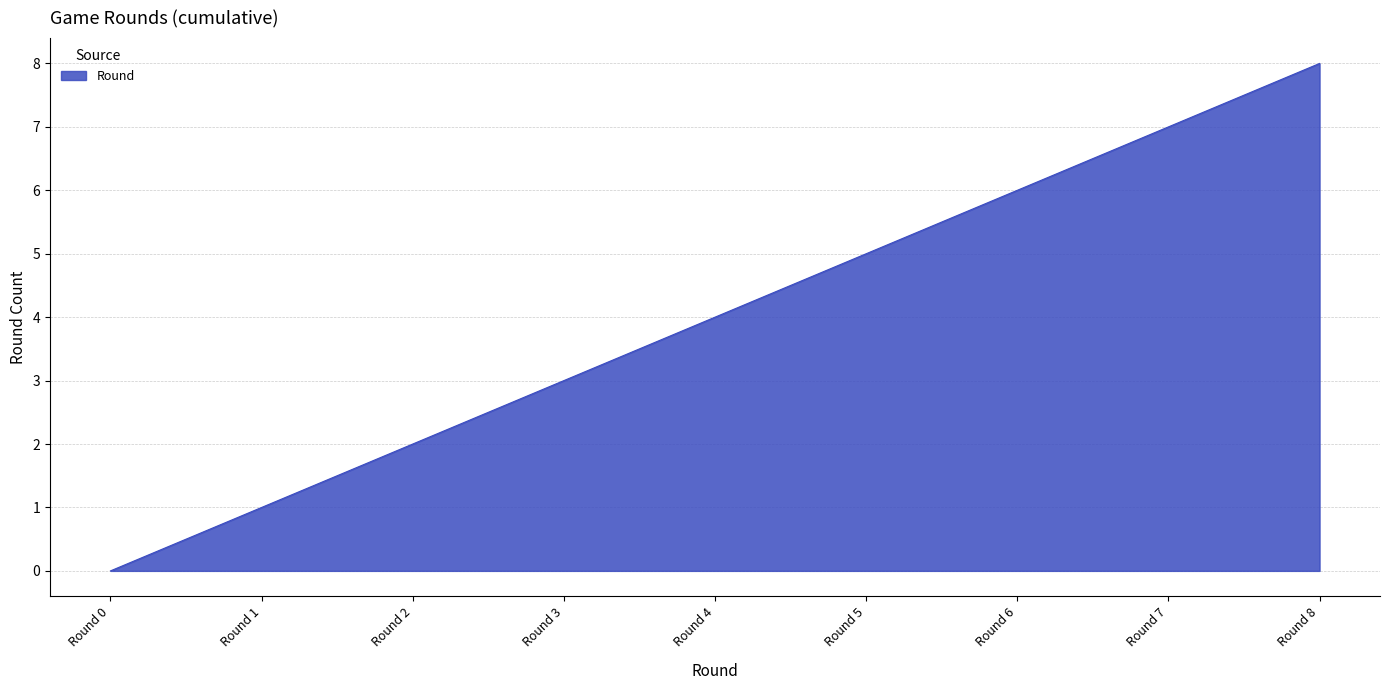

Is it true that the value at Round 7 is 7?

True